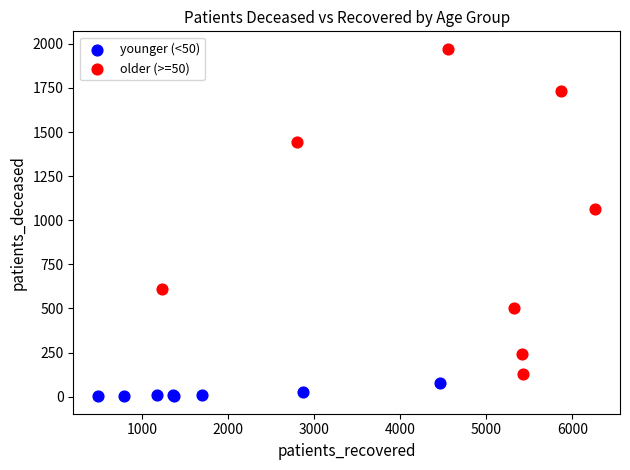

What are all the series names shown in the legend?

younger (<50), older (>=50)